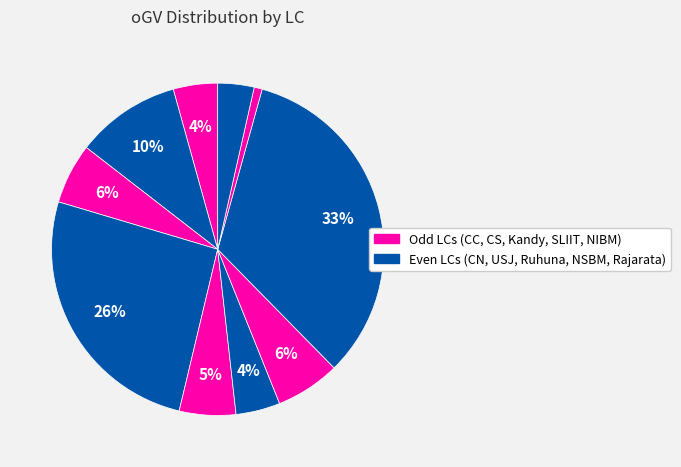

Is there any slice that represents more than half of the pie?

No